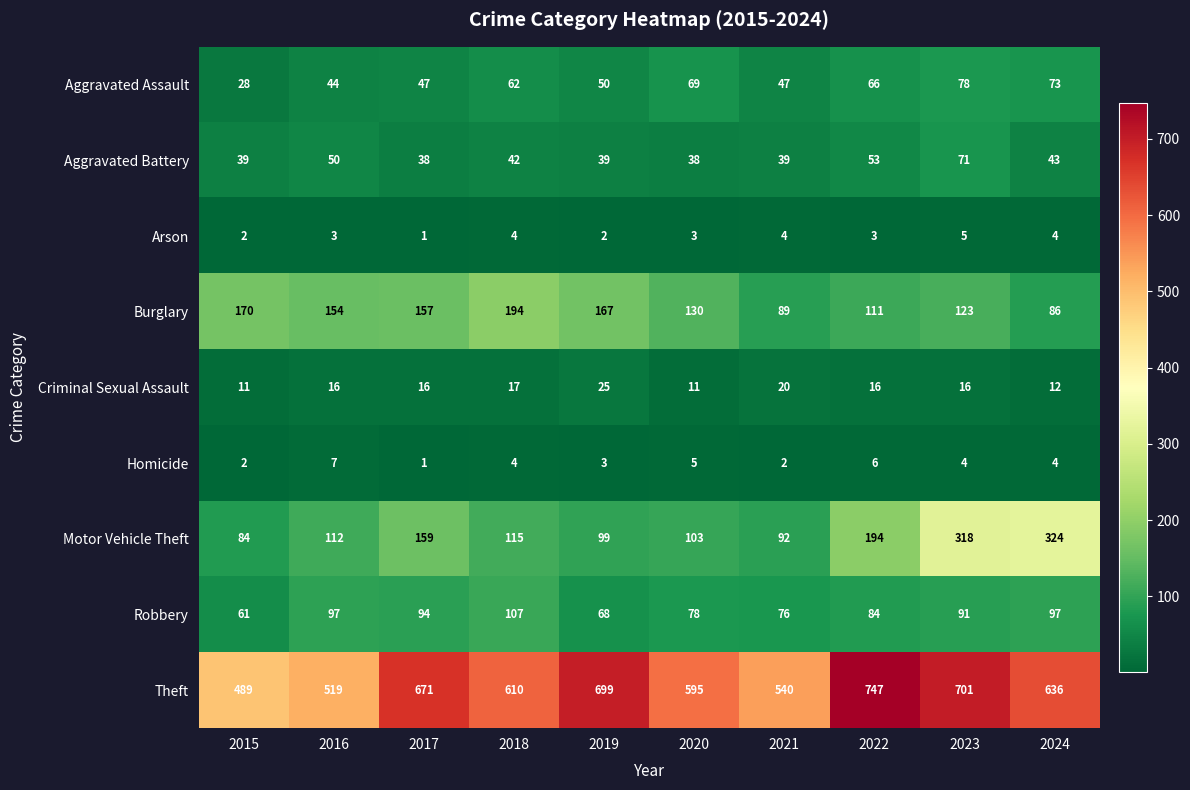

At 2019, list the series in order from largest to smallest.

Theft, Burglary, Motor Vehicle Theft, Robbery, Aggravated Assault, Aggravated Battery, Criminal Sexual Assault, Homicide, Arson